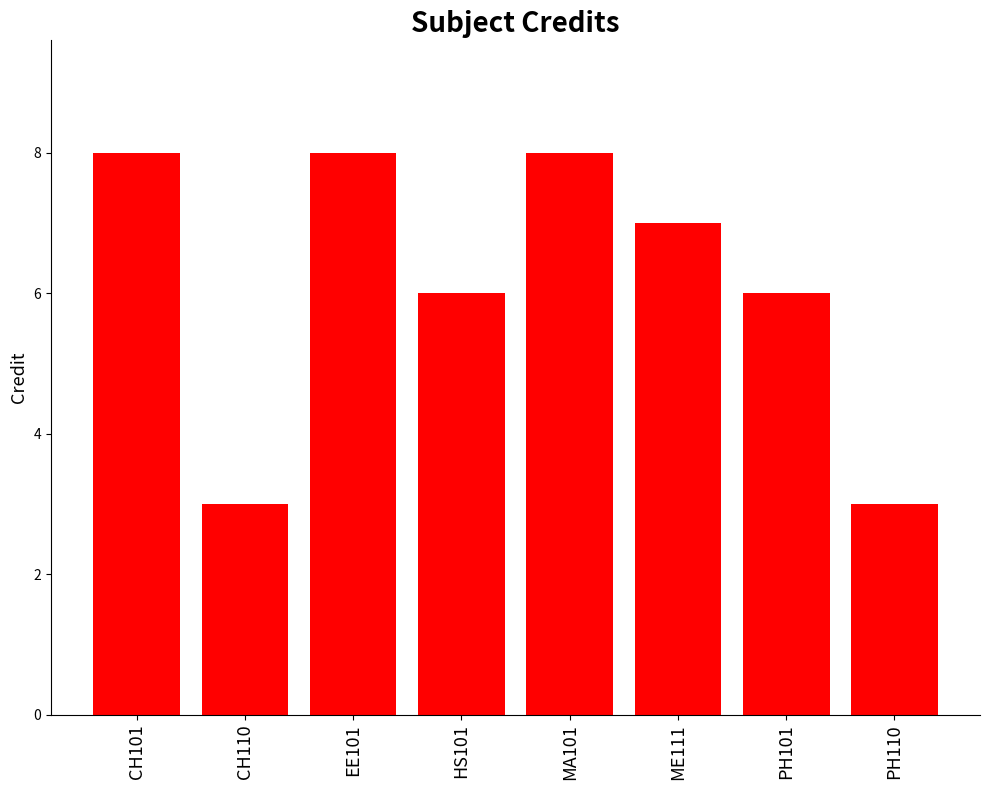

Is it true that the value at CH110 is 3?

True